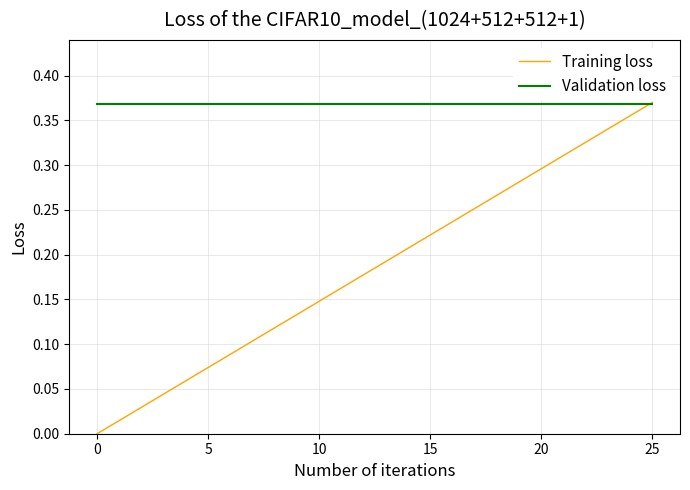

Rank the series by their average value, from highest to lowest.

Validation loss, Training loss